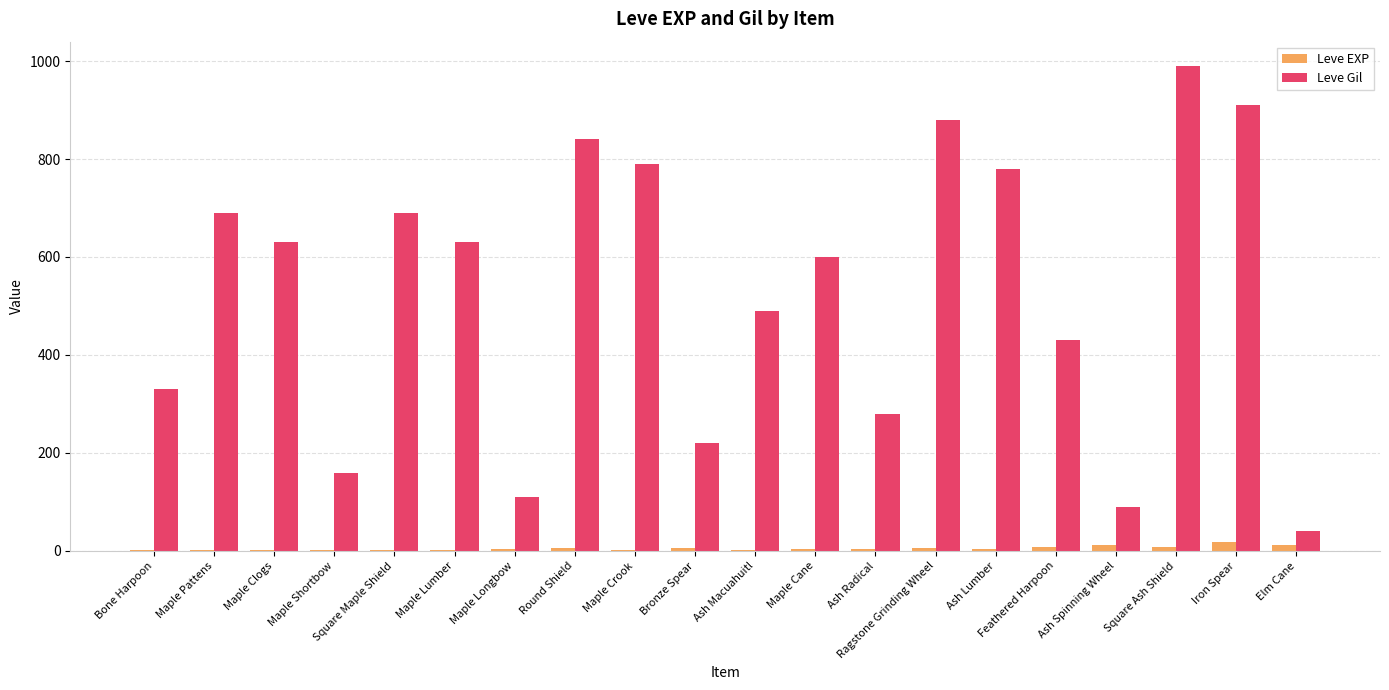

What is the difference between the Leve Gil values at Square Maple Shield and Ash Lumber?

90